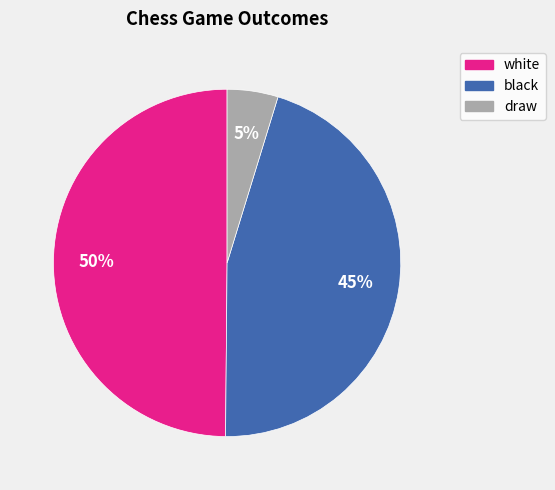

Rank the categories by value from highest to lowest.

white, black, draw